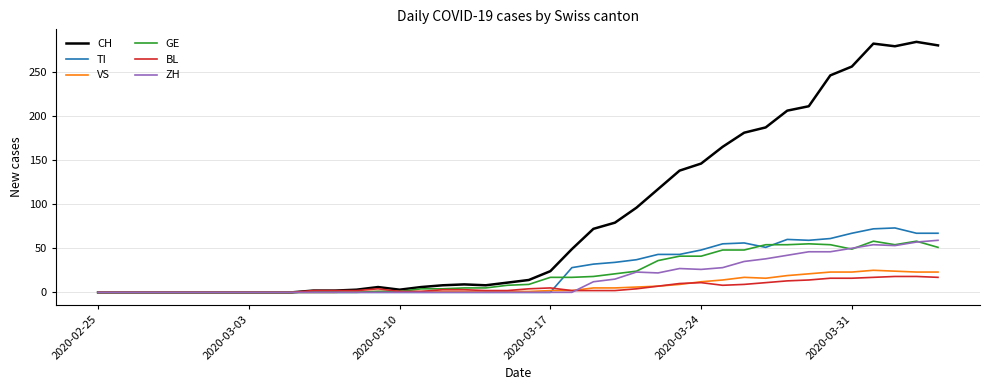

Which series has the largest total across all categories?

CH